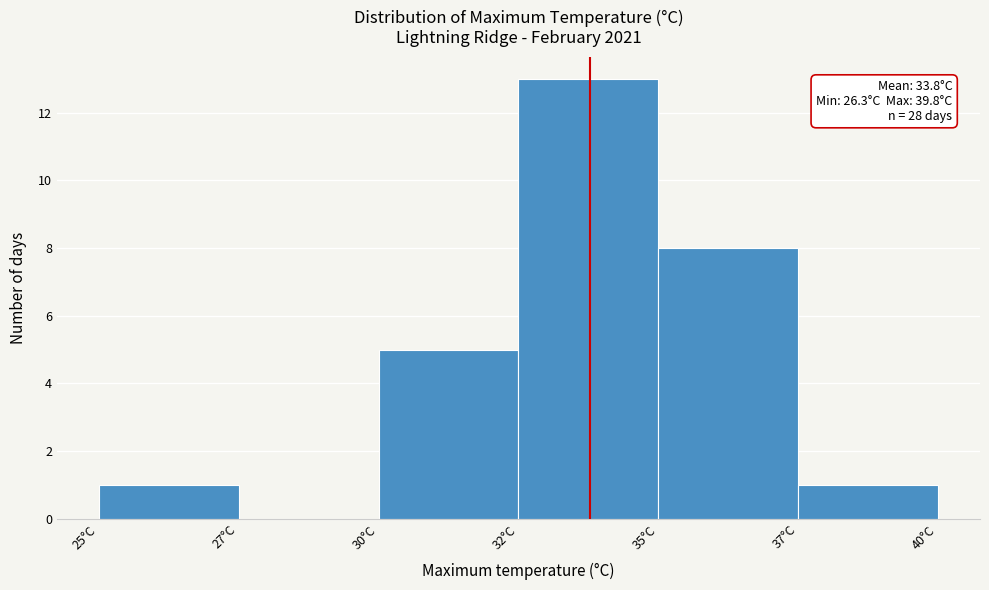

Reading right to left, what are all the values shown in this chart?

37°C=1	35°C=8	32°C=13	30°C=5	27°C=0	25°C=1